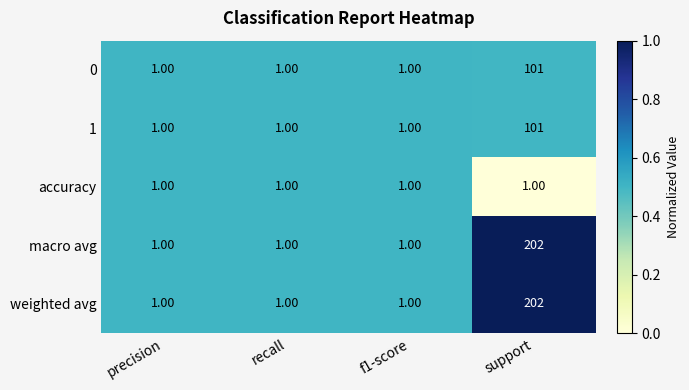

What is the total value across all series at support?

607